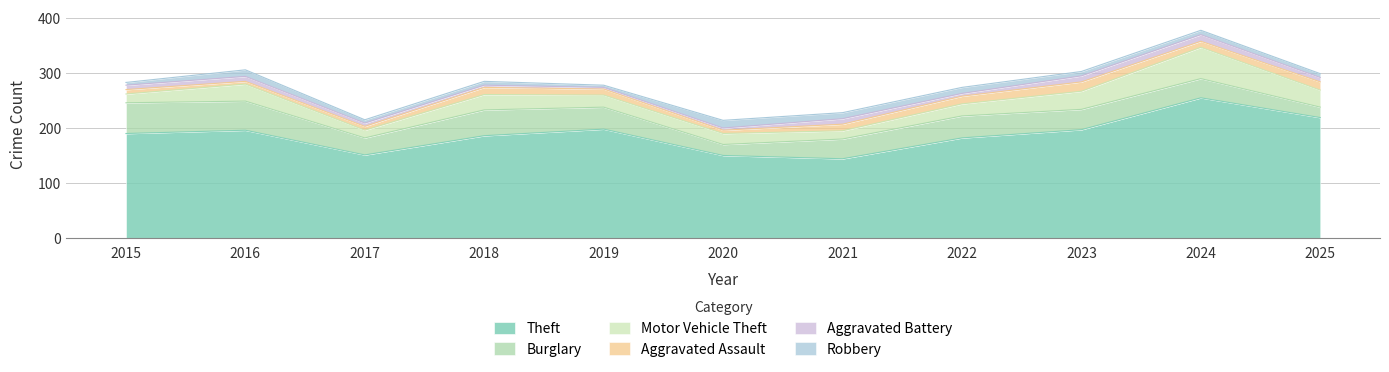

What is the maximum value for Aggravated Assault?

17